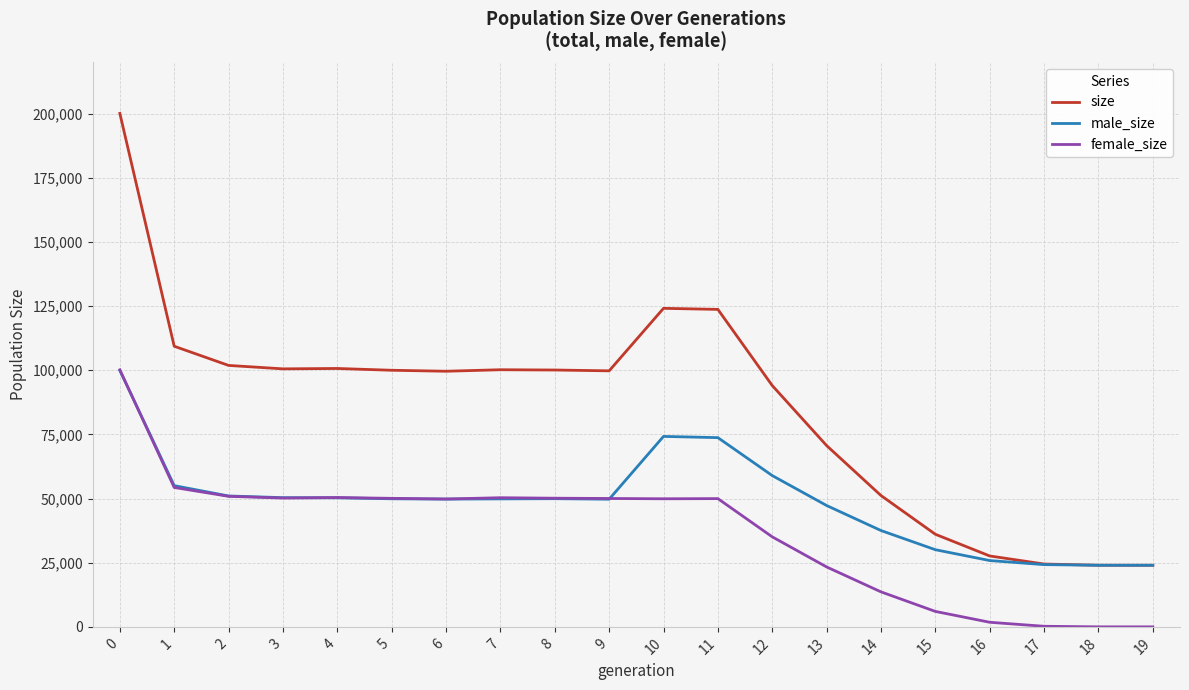

What are all the series names shown in the legend?

size, male_size, female_size